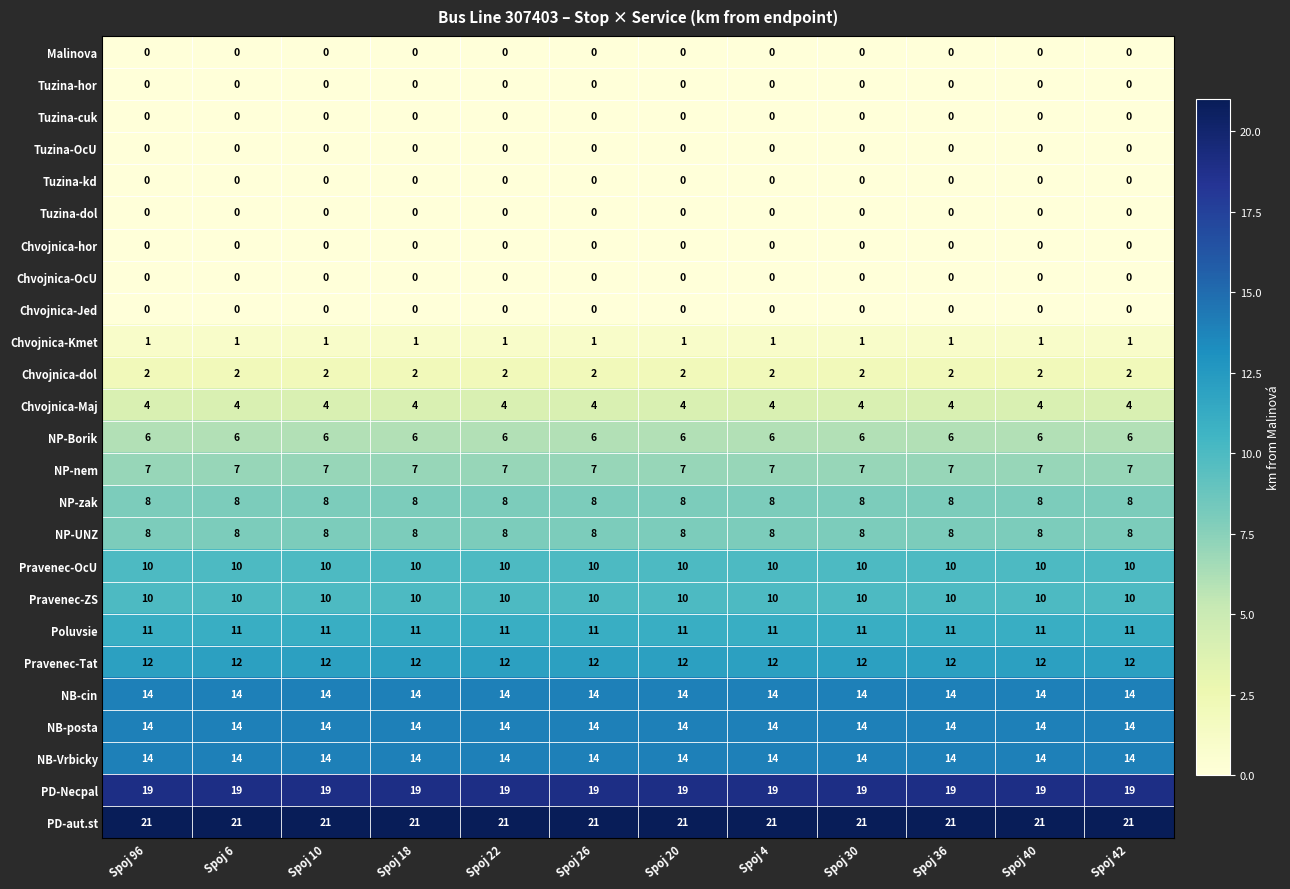

What is the difference between the highest and lowest values at Spoj 4?

21